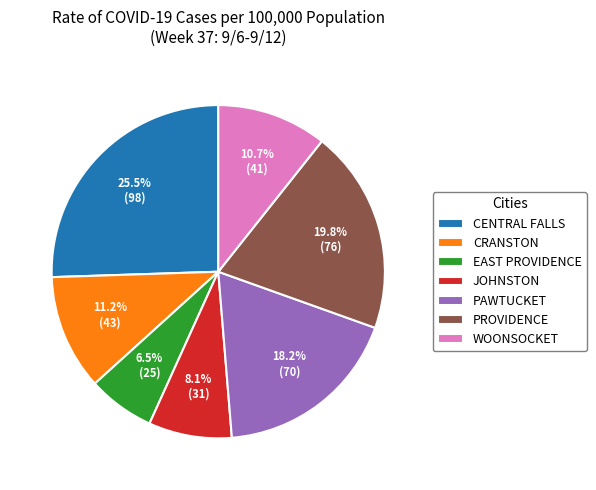

Which has a higher value, JOHNSTON or CENTRAL FALLS?

CENTRAL FALLS